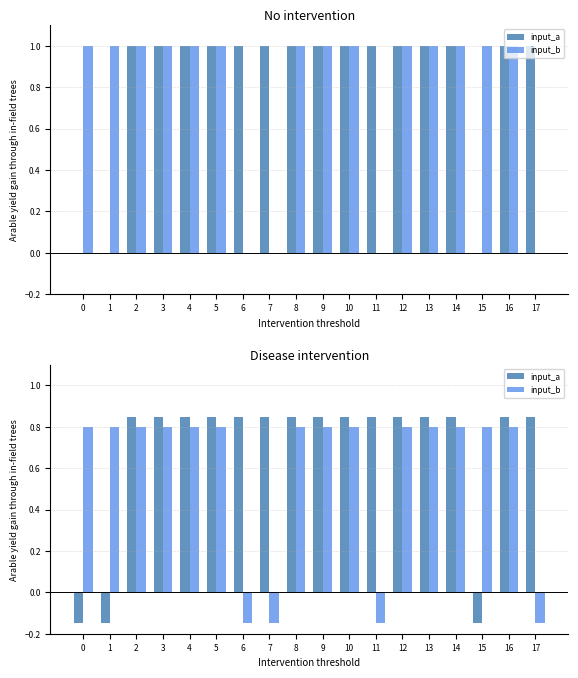

The value of input_a at 14 is 1.4. True or false?

False